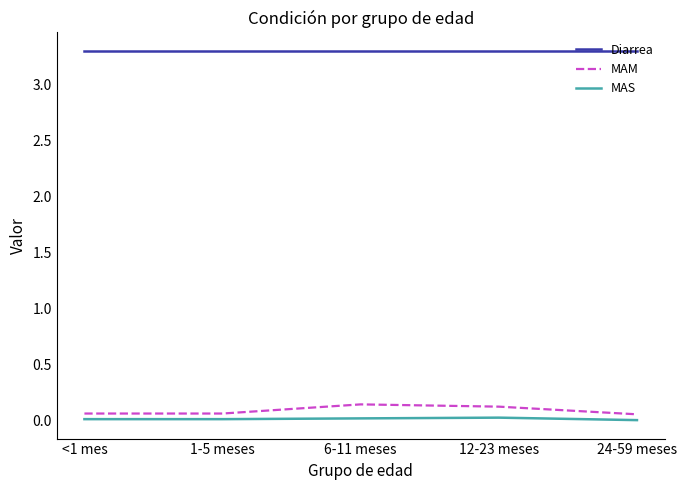

True or false: MAS and Diarrea intersect in this chart.

False